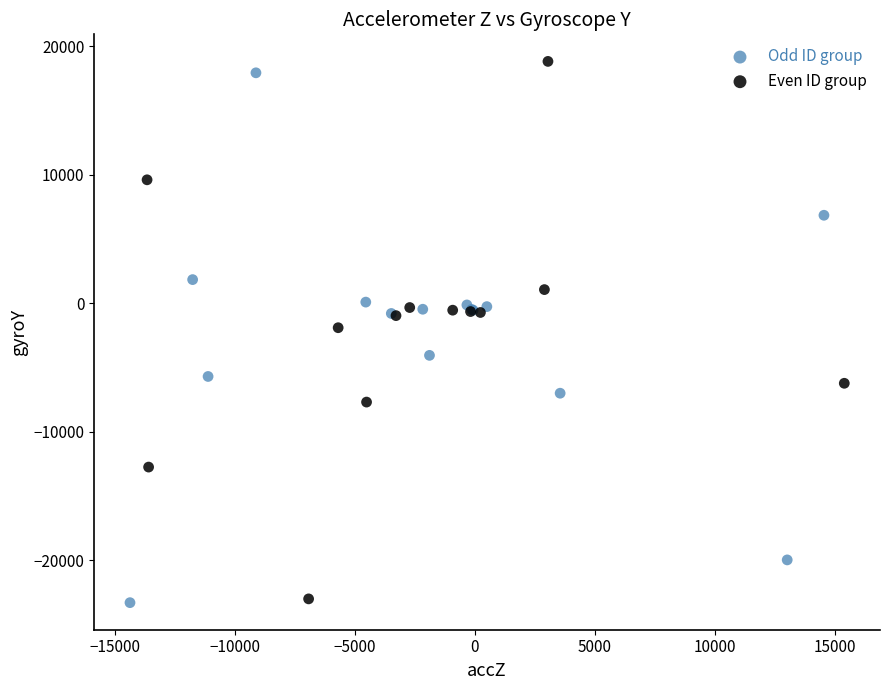

What are all the series names shown in the legend?

Odd ID group, Even ID group